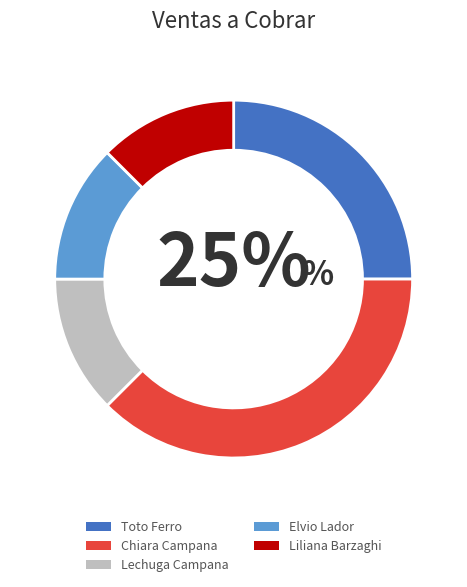

Count the number of slices in the pie.

5